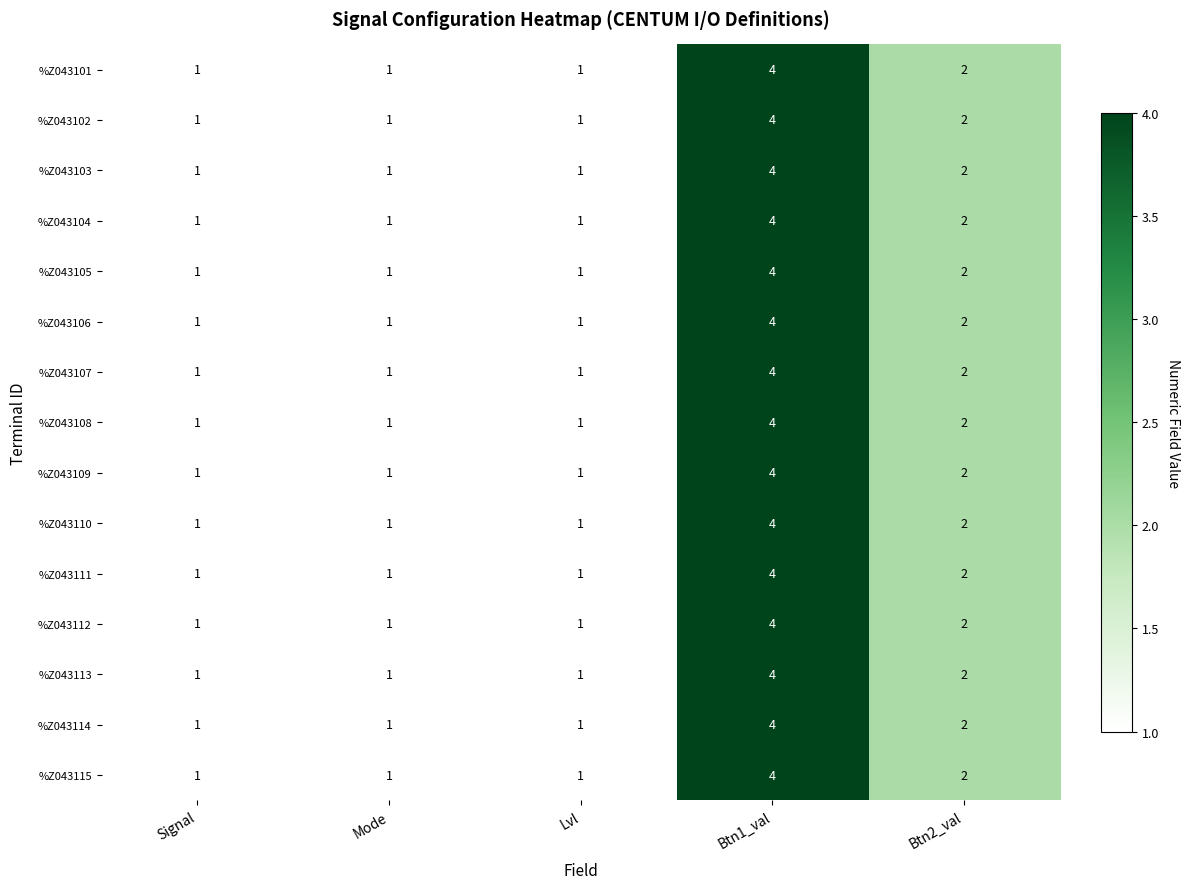

What is the total value across all series at Btn1_val?

60